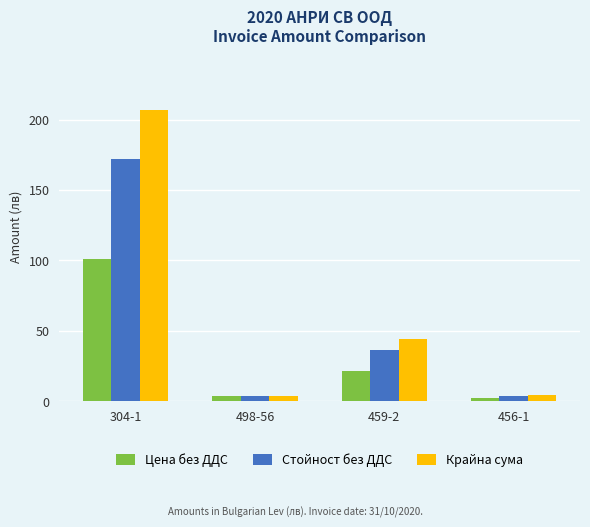

What is the sum of all Стойност без ДДС values?

215.4